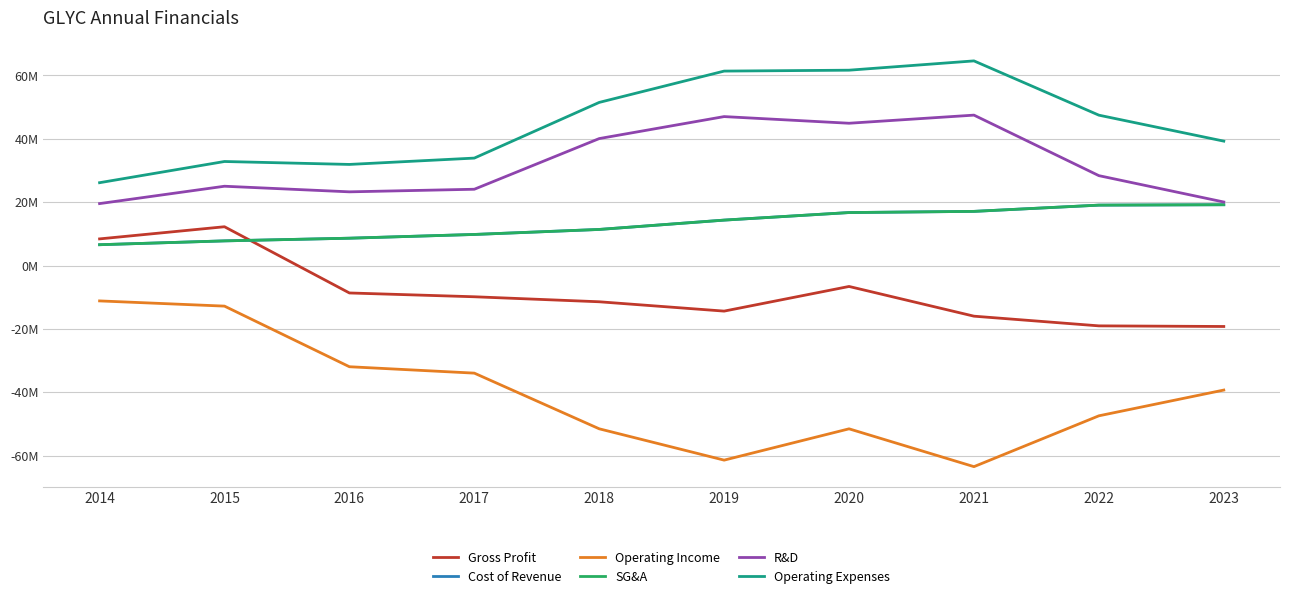

True or false: SG&A has a value of 28975778 at 2023.

False